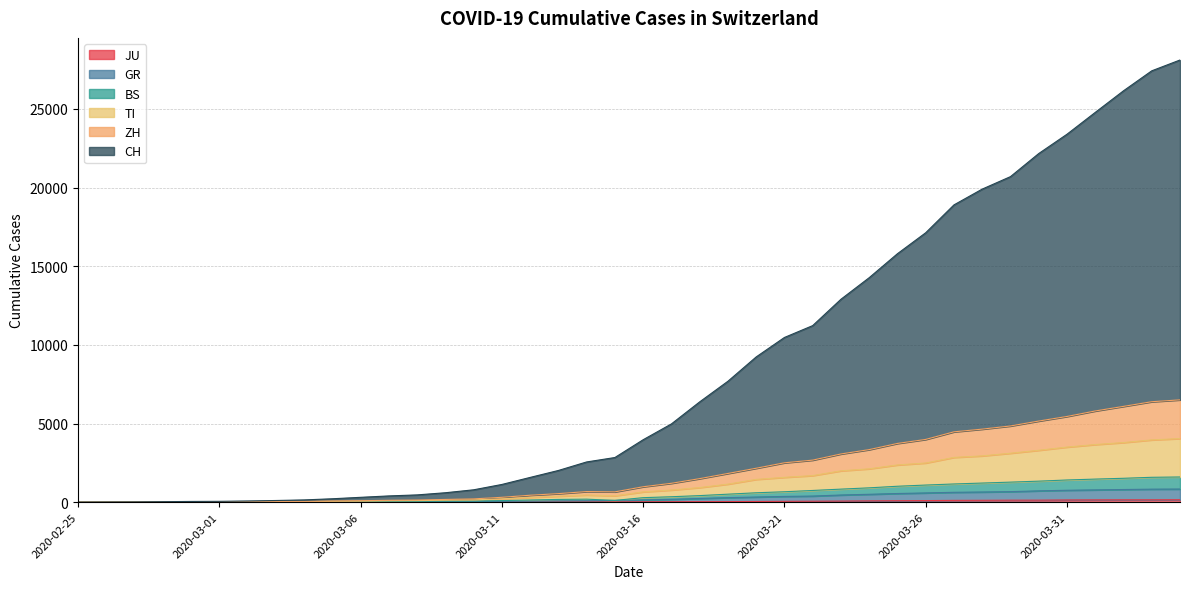

Does the chart display data point markers on the line(s)?

No